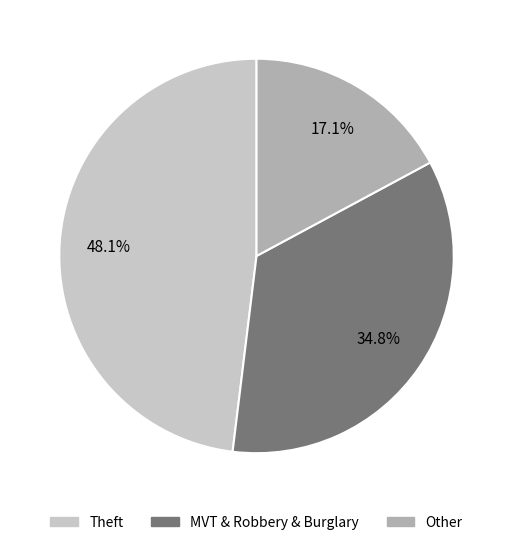

Does any single category account for the majority?

No